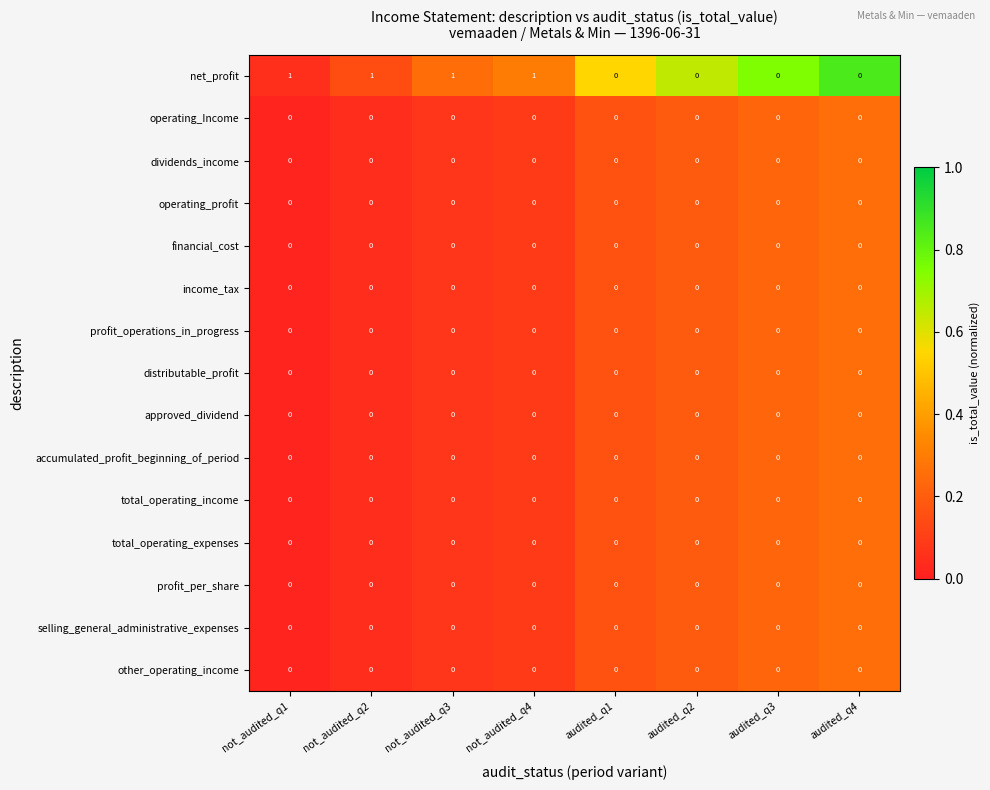

The value of profit_operations_in_progress at audited_q4 is 0. True or false?

True